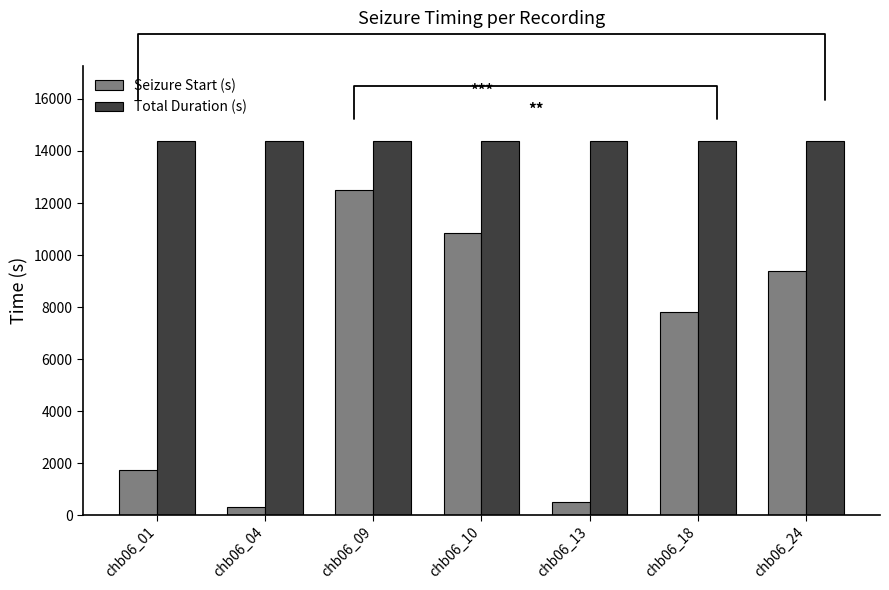

At which label does Seizure Start (s) first exceed 7799?

chb06_09